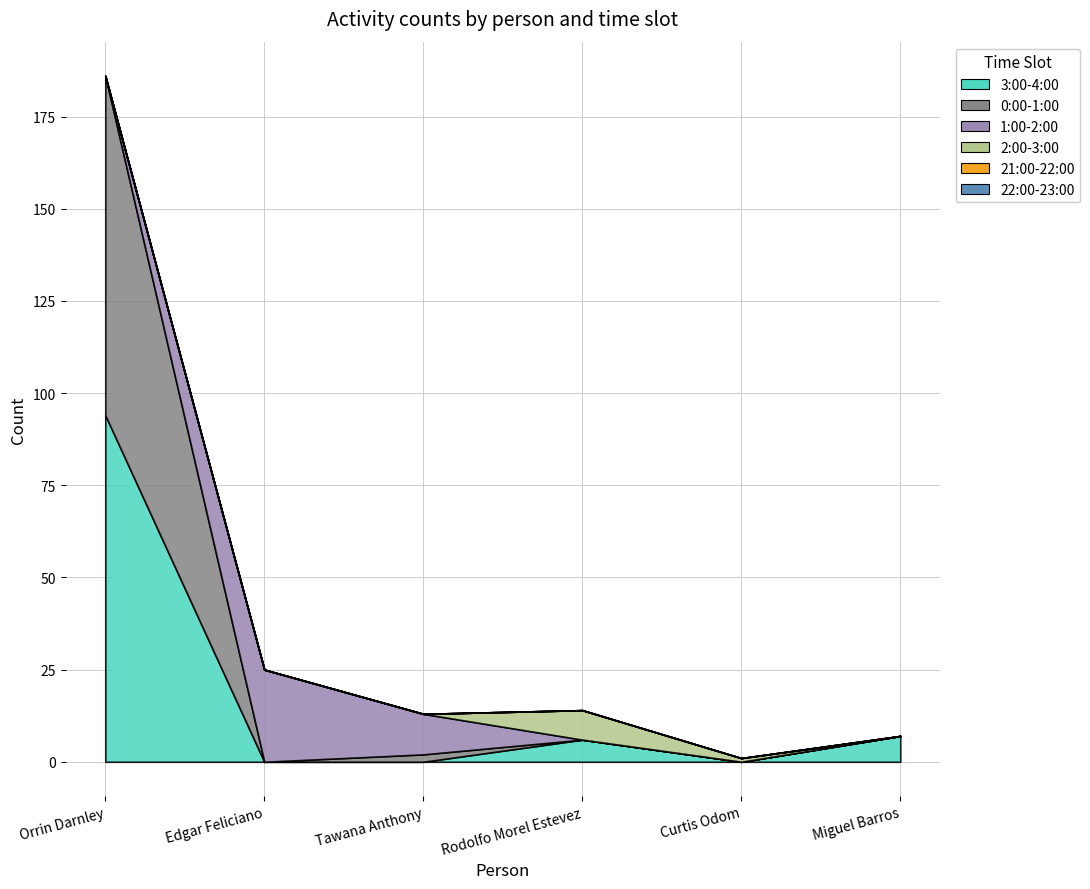

What is the total value across all series at Orrin Darnley?

186